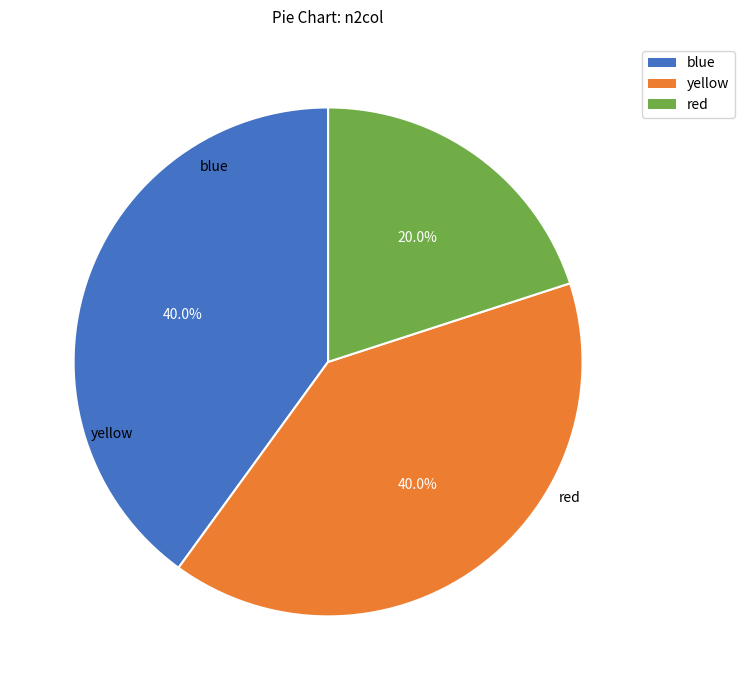

How many slices are in this pie chart?

3